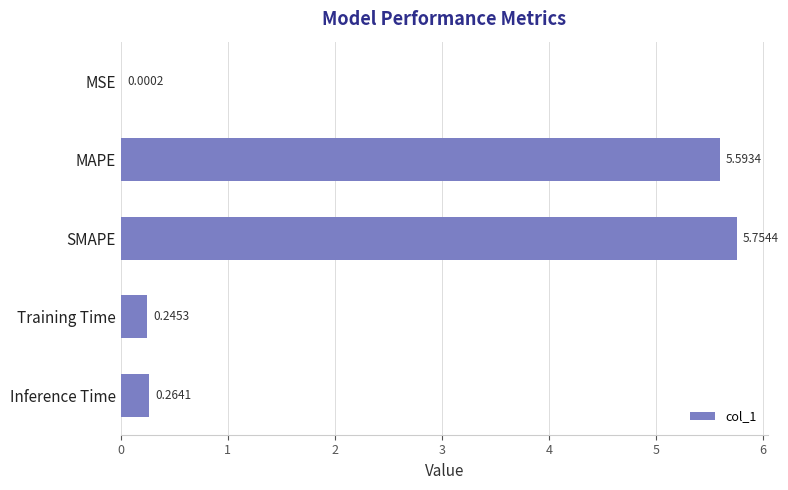

Between MSE and MAPE, which is larger?

MAPE